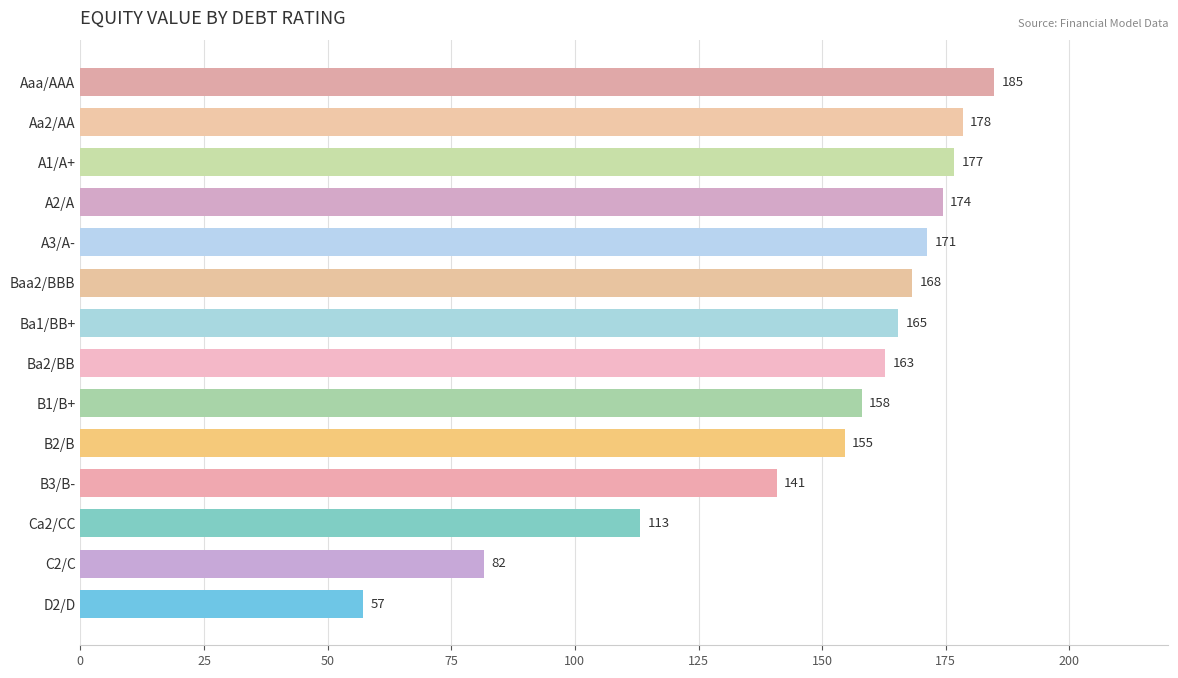

List the labels in order of value, smallest first.

D2/D, C2/C, Ca2/CC, B3/B-, B2/B, B1/B+, Ba2/BB, Ba1/BB+, Baa2/BBB, A3/A-, A2/A, A1/A+, Aa2/AA, Aaa/AAA